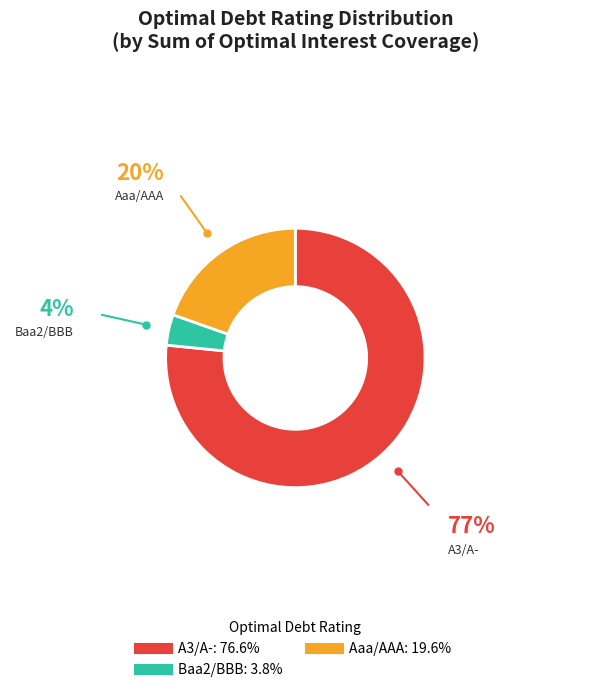

Is there a majority slice in this chart?

Yes